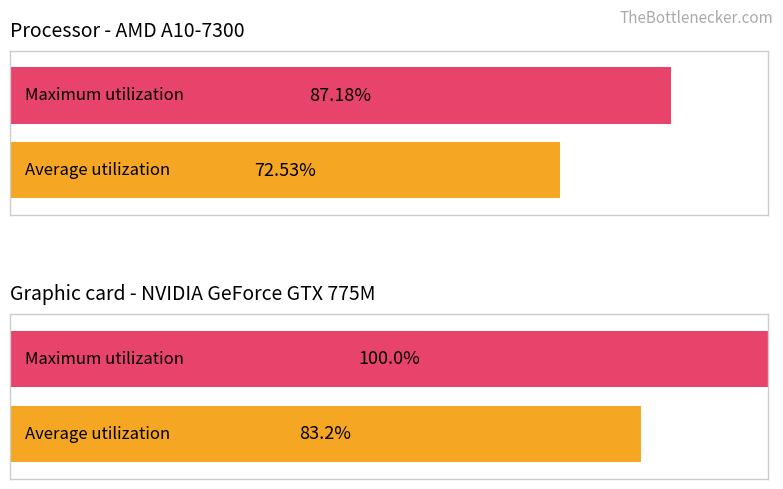

Rank the series by their average value, from lowest to highest.

Average utilization, Maximum utilization